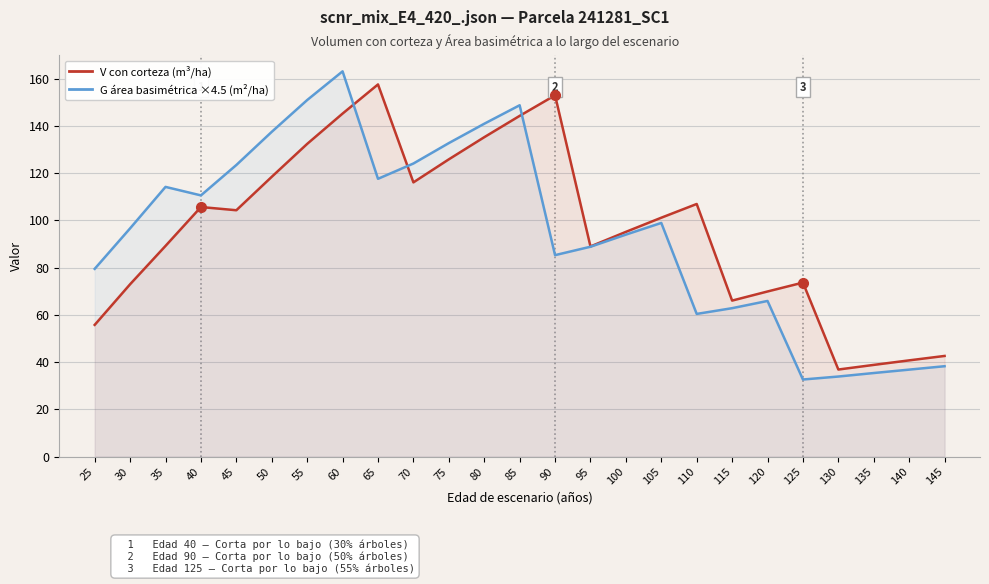

List the labels in order of G área basimétrica ×4.5 (m²/ha) value, largest first.

60, 55, 85, 80, 50, 75, 70, 45, 65, 35, 40, 105, 30, 100, 95, 90, 25, 120, 115, 110, 145, 140, 135, 130, 125